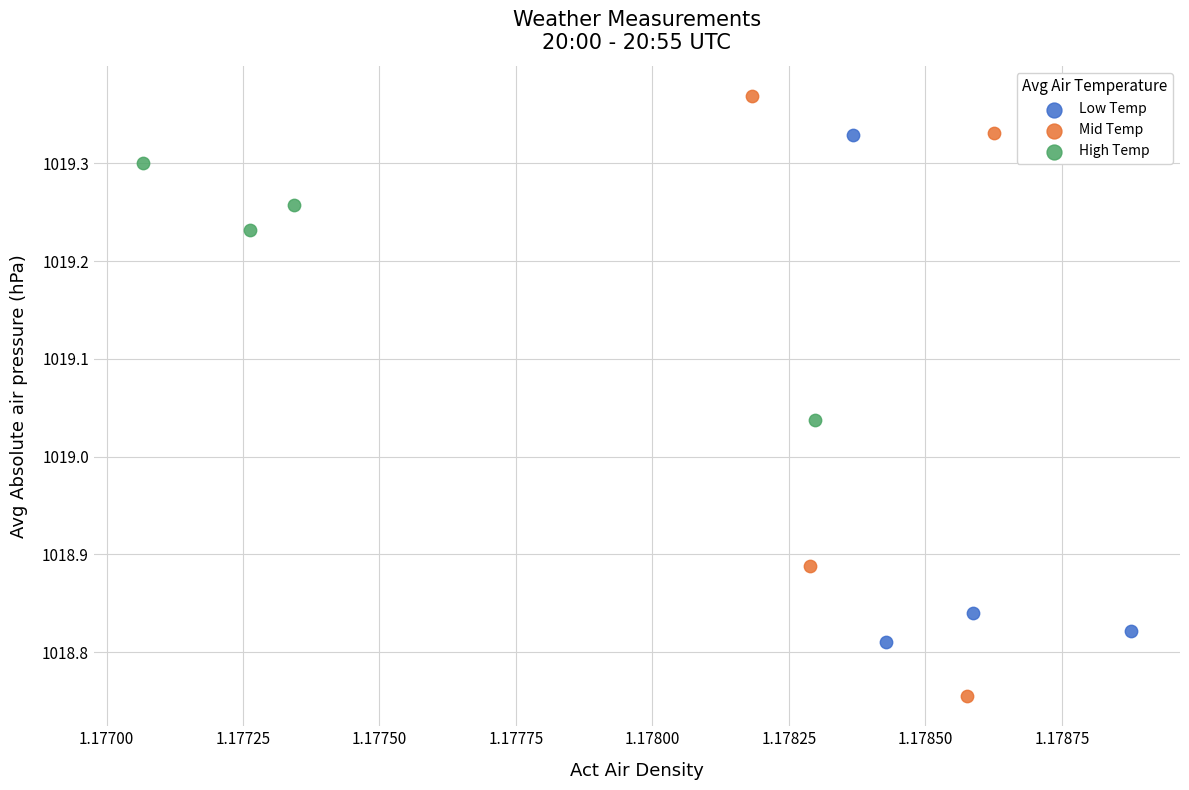

Which series reaches the minimum Y coordinate?

Mid Temp